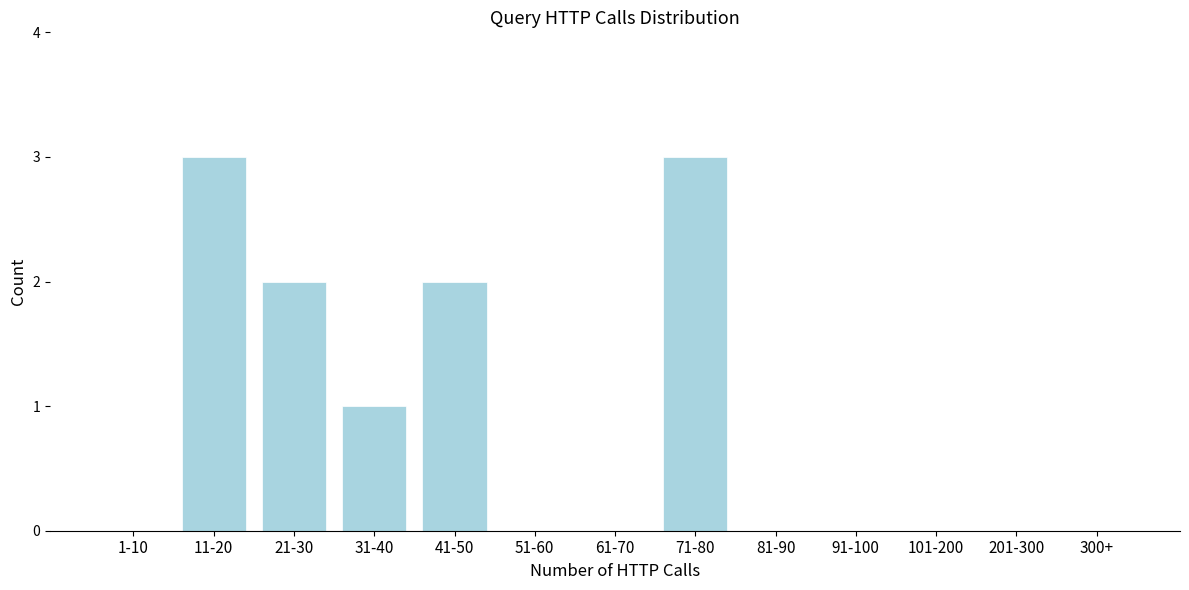

Reading left to right, extract all data points from this chart.

1-10=0	11-20=3	21-30=2	31-40=1	41-50=2	51-60=0	61-70=0	71-80=3	81-90=0	91-100=0	101-200=0	201-300=0	300+=0